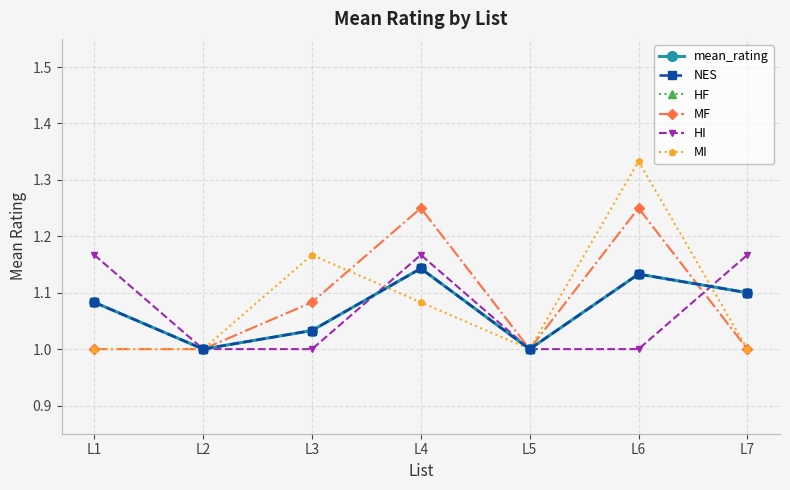

What is the value of the HF point at the 6th from the left?

1.1